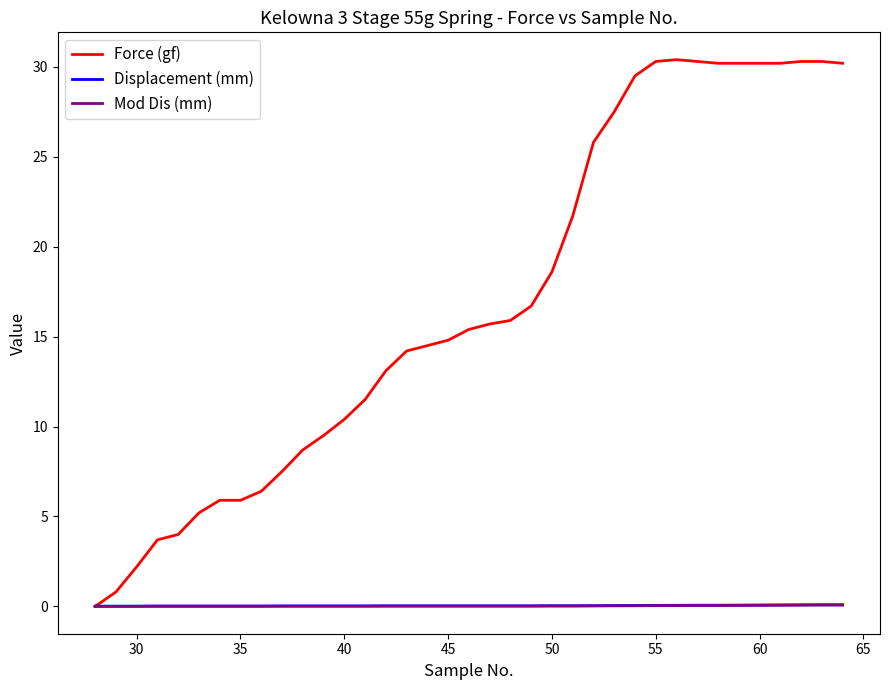

Which series has the widest spread of values?

Force (gf)